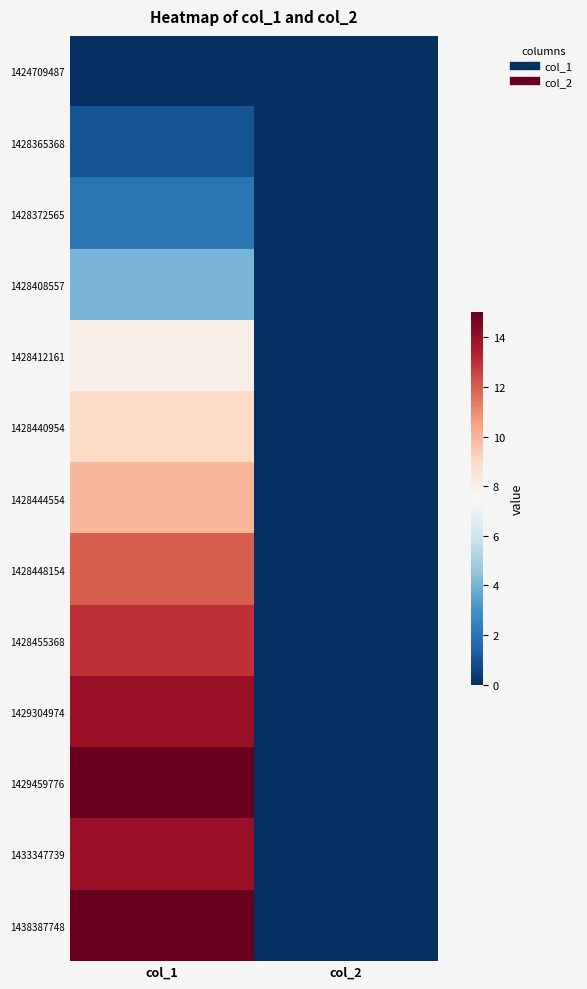

Which series changed the most between col_1 and col_2?

1429459776